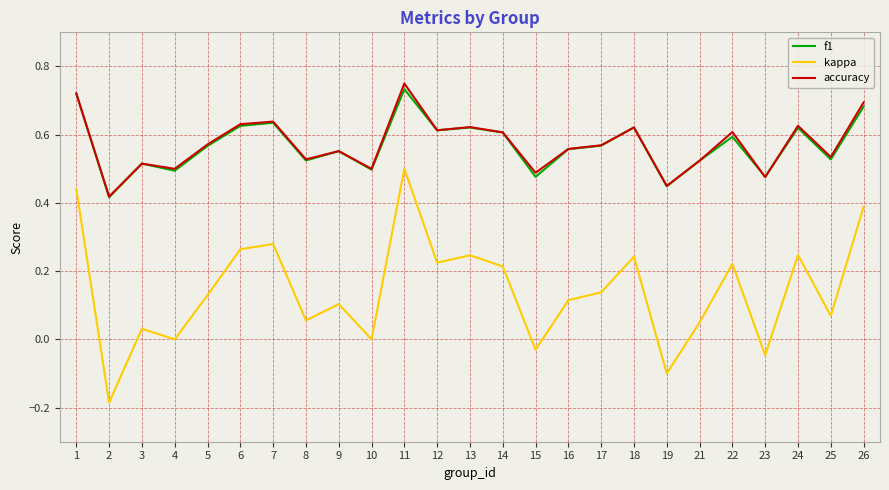

Count the accuracy values in the range 0 to 1.

25